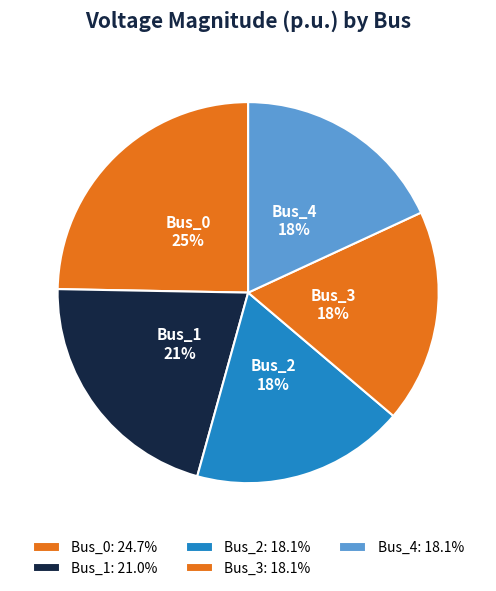

How many slices are in this pie chart?

5